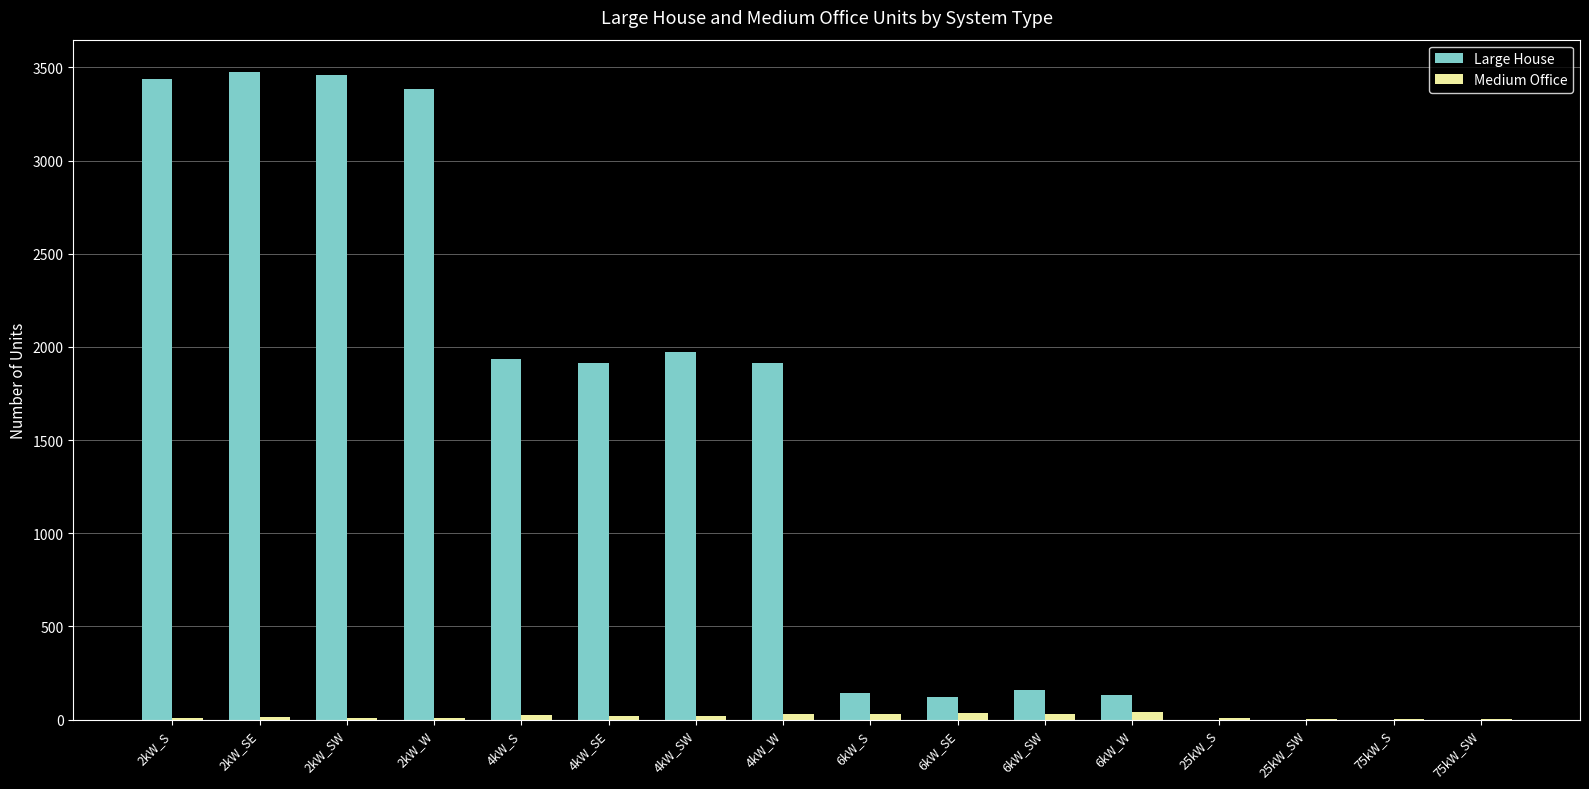

Read the Medium Office value at 2kW_S.

7